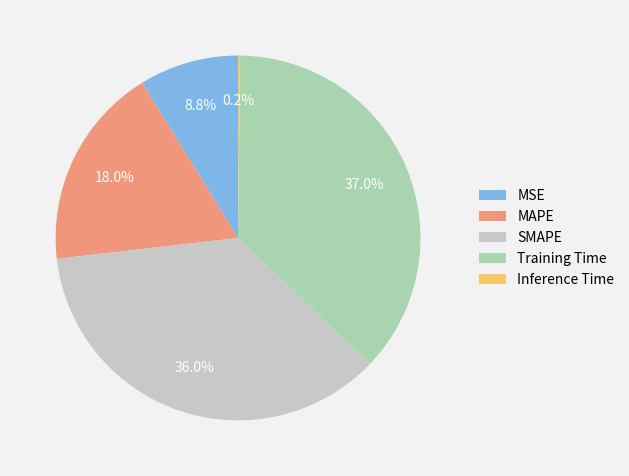

To the nearest percent, what is the average slice percentage?

20%